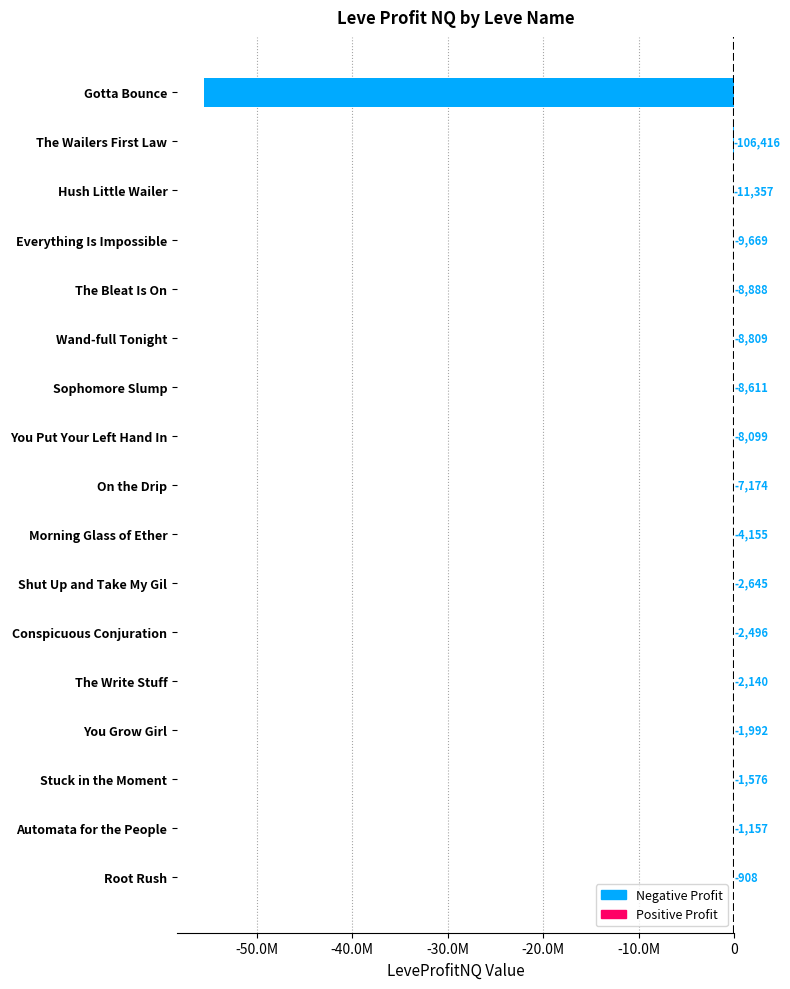

What is the minimum value shown in the chart?

-55555830.0